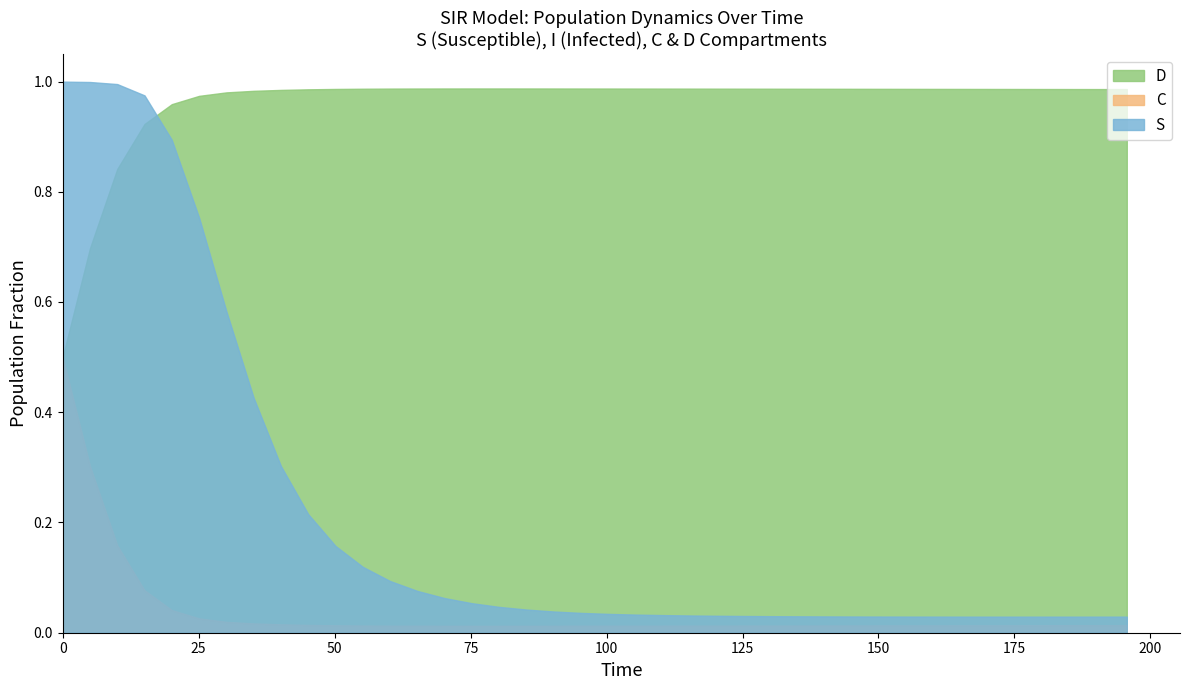

What is the sum of the D values at 18 and 9?

2.0